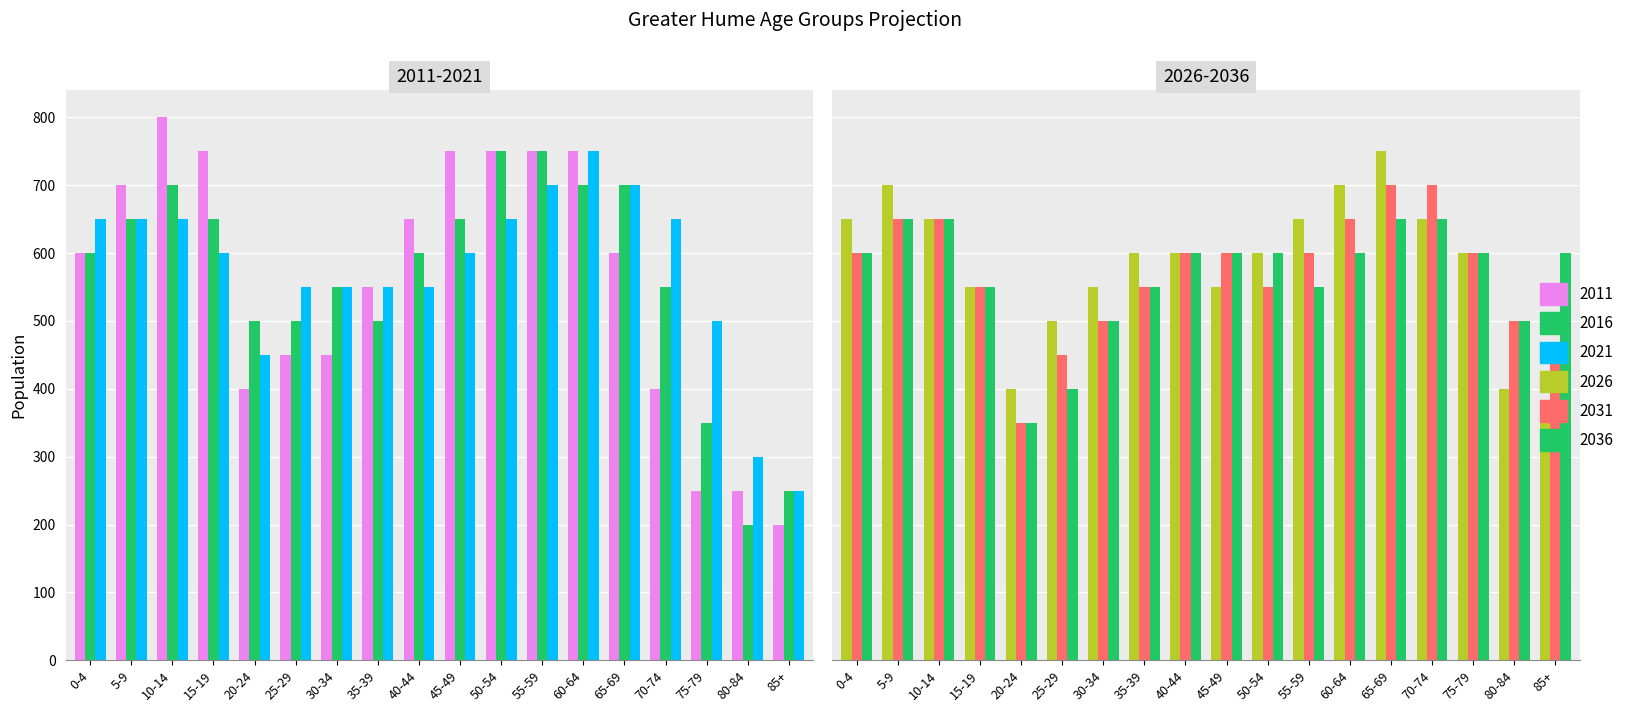

Reading left to right, list all the values displayed in this chart.

2011: 0-4=600	5-9=700	10-14=800	15-19=750	20-24=400	25-29=450	30-34=450	35-39=550	40-44=650	45-49=750	50-54=750	55-59=750	60-64=750	65-69=600	70-74=400	75-79=250	80-84=250	85+=200
2016: 0-4=600	5-9=650	10-14=700	15-19=650	20-24=500	25-29=500	30-34=550	35-39=500	40-44=600	45-49=650	50-54=750	55-59=750	60-64=700	65-69=700	70-74=550	75-79=350	80-84=200	85+=250
2021: 0-4=650	5-9=650	10-14=650	15-19=600	20-24=450	25-29=550	30-34=550	35-39=550	40-44=550	45-49=600	50-54=650	55-59=700	60-64=750	65-69=700	70-74=650	75-79=500	80-84=300	85+=250
2026: 0-4=650	5-9=700	10-14=650	15-19=550	20-24=400	25-29=500	30-34=550	35-39=600	40-44=600	45-49=550	50-54=600	55-59=650	60-64=700	65-69=750	70-74=650	75-79=600	80-84=400	85+=350
2031: 0-4=600	5-9=650	10-14=650	15-19=550	20-24=350	25-29=450	30-34=500	35-39=550	40-44=600	45-49=600	50-54=550	55-59=600	60-64=650	65-69=700	70-74=700	75-79=600	80-84=500	85+=450
2036: 0-4=600	5-9=650	10-14=650	15-19=550	20-24=350	25-29=400	30-34=500	35-39=550	40-44=600	45-49=600	50-54=600	55-59=550	60-64=600	65-69=650	70-74=650	75-79=600	80-84=500	85+=600